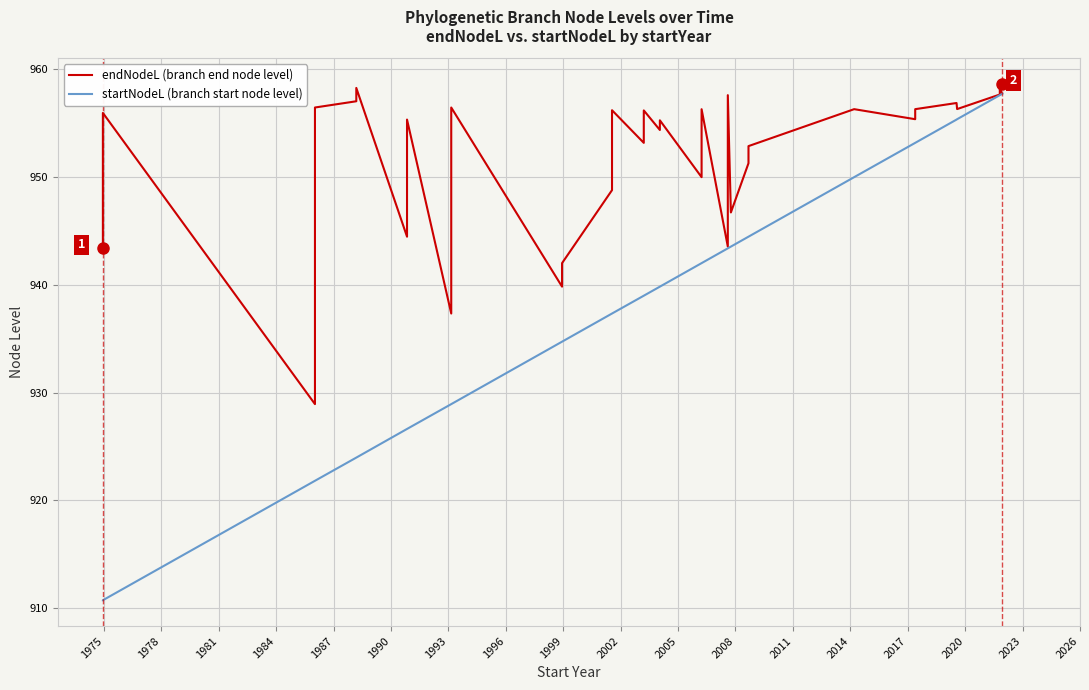

Rank the series by their average value, from highest to lowest.

endNodeL (branch end node level), startNodeL (branch start node level)